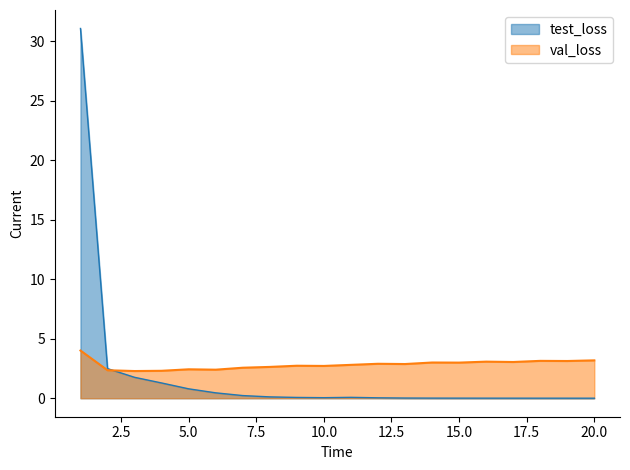

What is the difference between the second highest and second lowest values in the val_loss series?

0.9